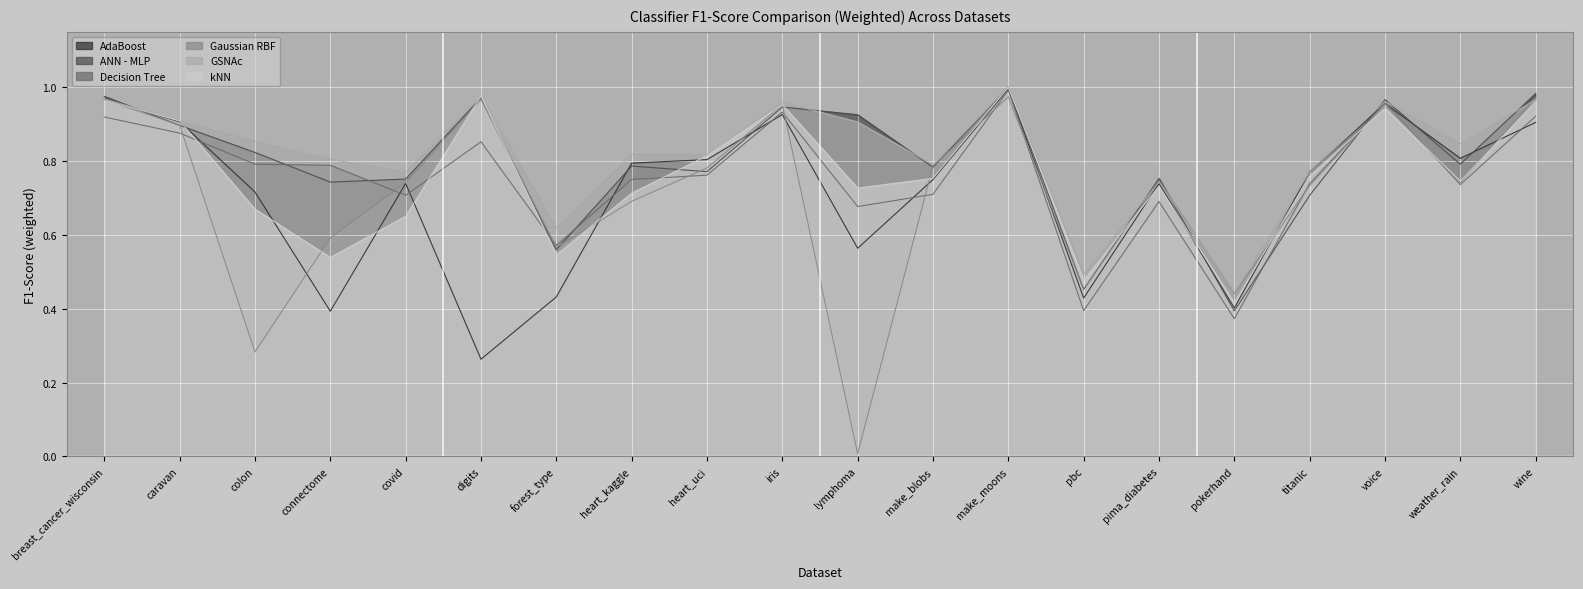

What is the difference between the second highest and minimum values in the Decision Tree series?

0.6